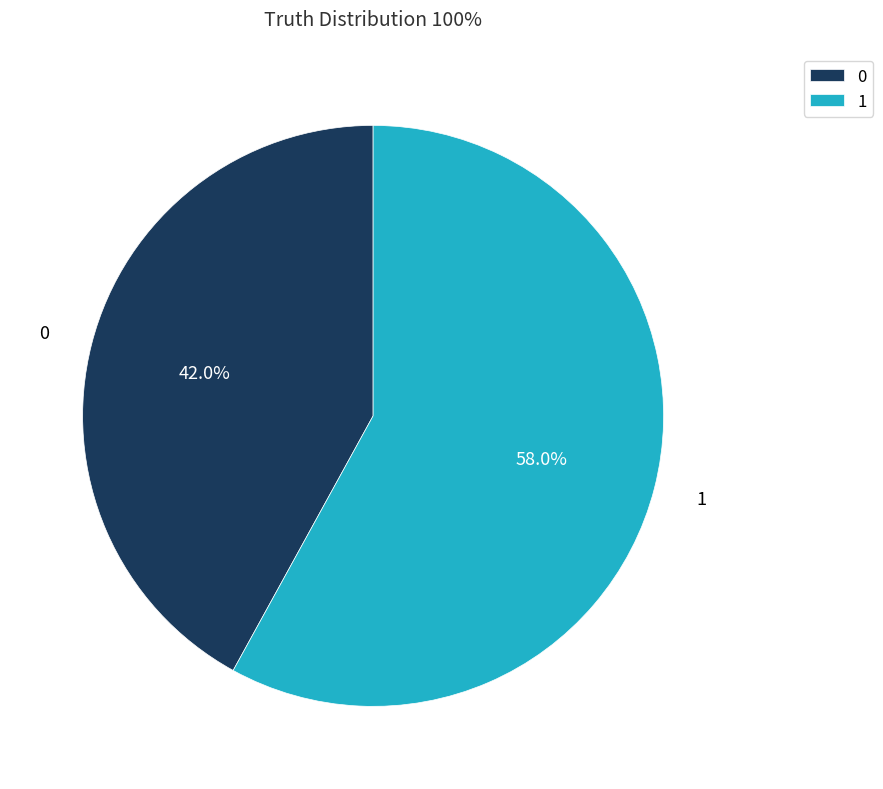

To the nearest percent, what is the combined percentage of 0 and 1?

100%